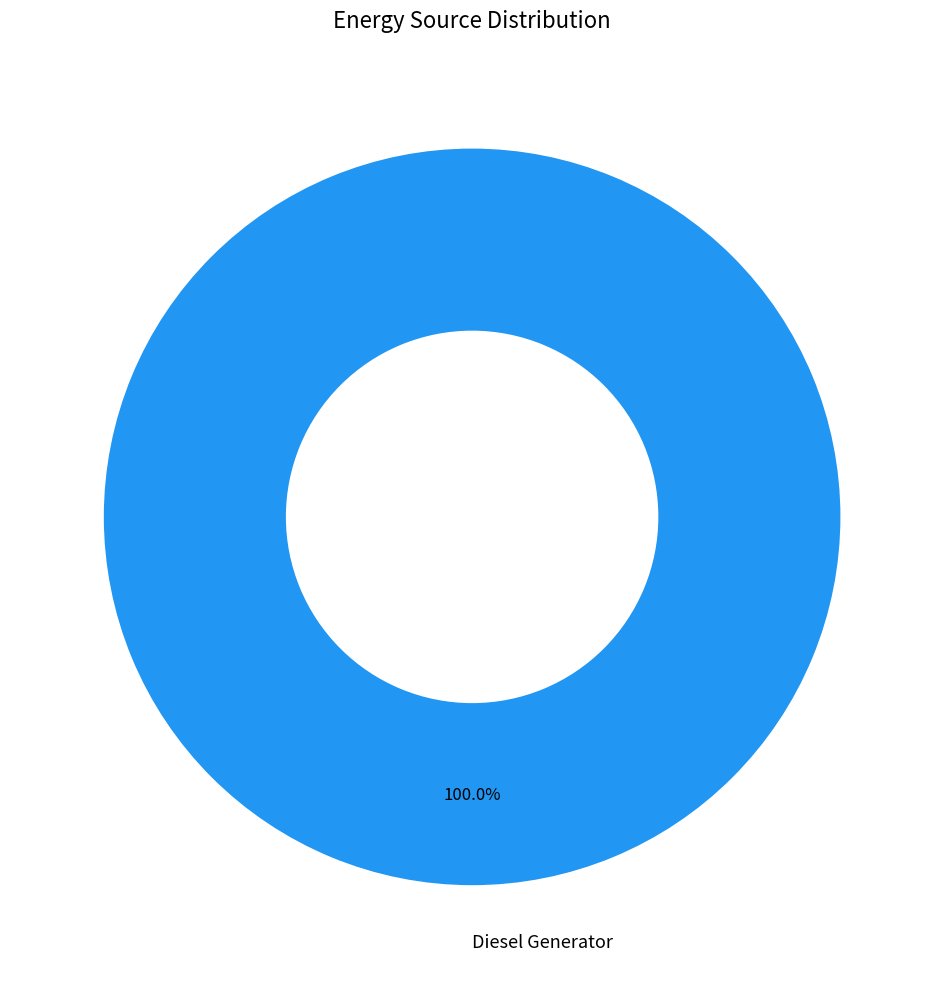

Is Diesel Generator the majority of the pie?

Yes